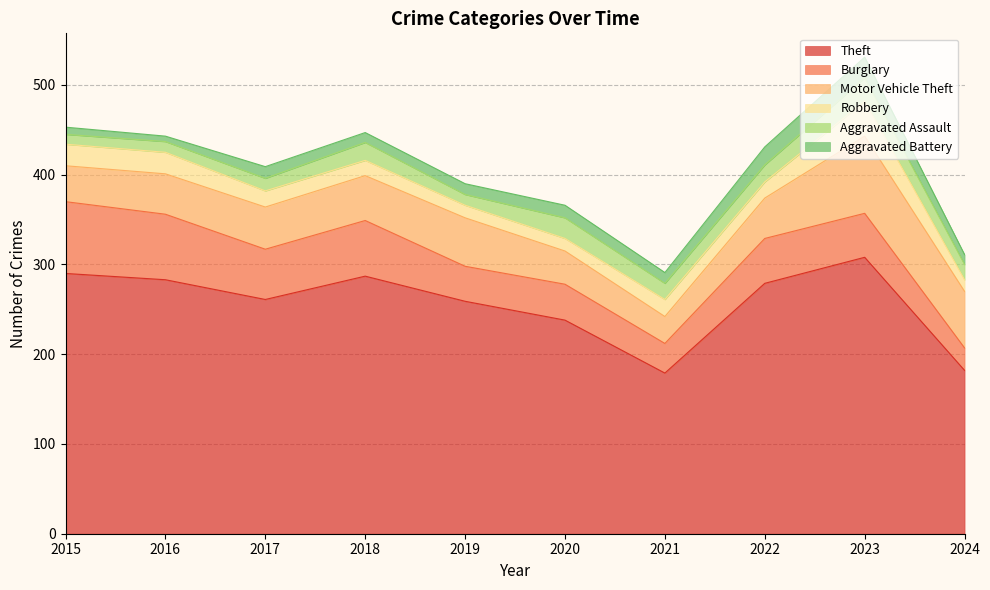

What is the spread (max minus min) of values at 2015?

282